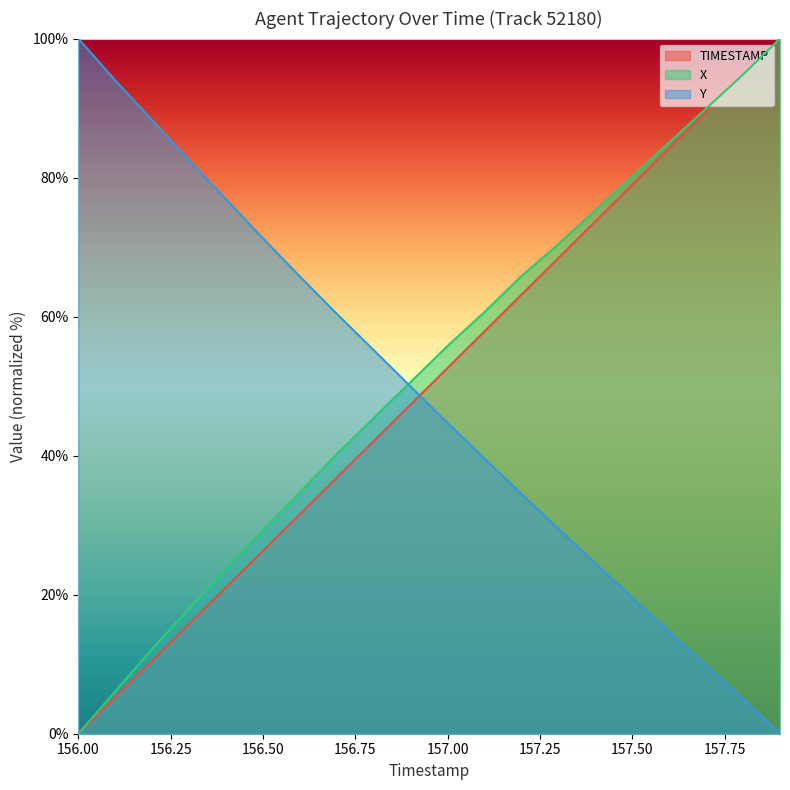

How many data points in TIMESTAMP are above 52?

10